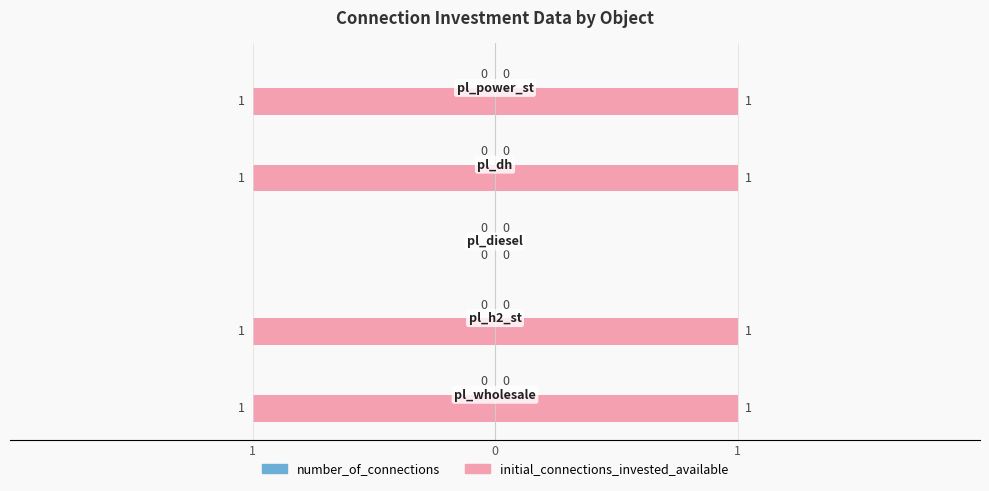

List the series in order of their overall mean, highest first.

initial_connections_invested_available, number_of_connections